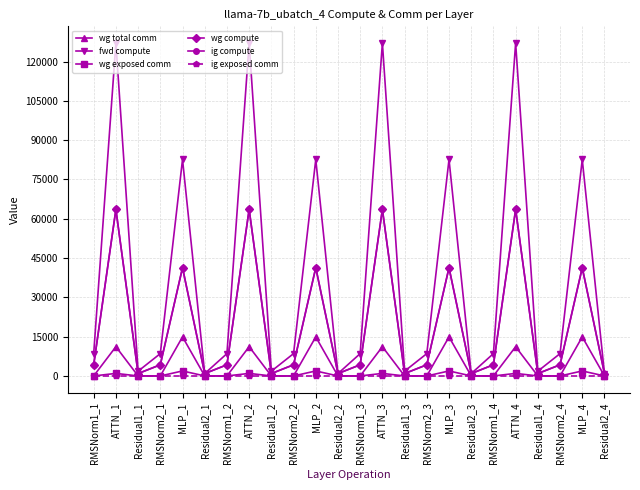

What is the spread (max minus min) of values at RMSNorm2_3?

8524.3